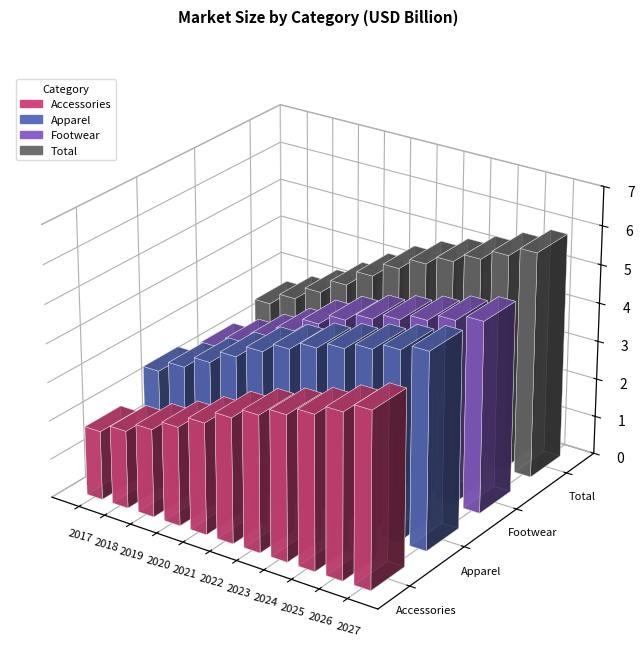

Reading left to right, list all the values displayed in this chart.

Accessories: 1.8	2.0	2.3	2.6	2.9	3.2	3.5	3.8	4.0	4.3	4.5
Apparel: 2.5	2.8	3.1	3.5	3.8	4.1	4.3	4.5	4.7	4.9	5.1
Footwear: 2.2	2.6	2.9	3.3	3.7	4.0	4.2	4.4	4.6	4.8	5.0
Total: 2.6	2.9	3.3	3.7	4.1	4.5	4.8	5.1	5.3	5.6	5.9